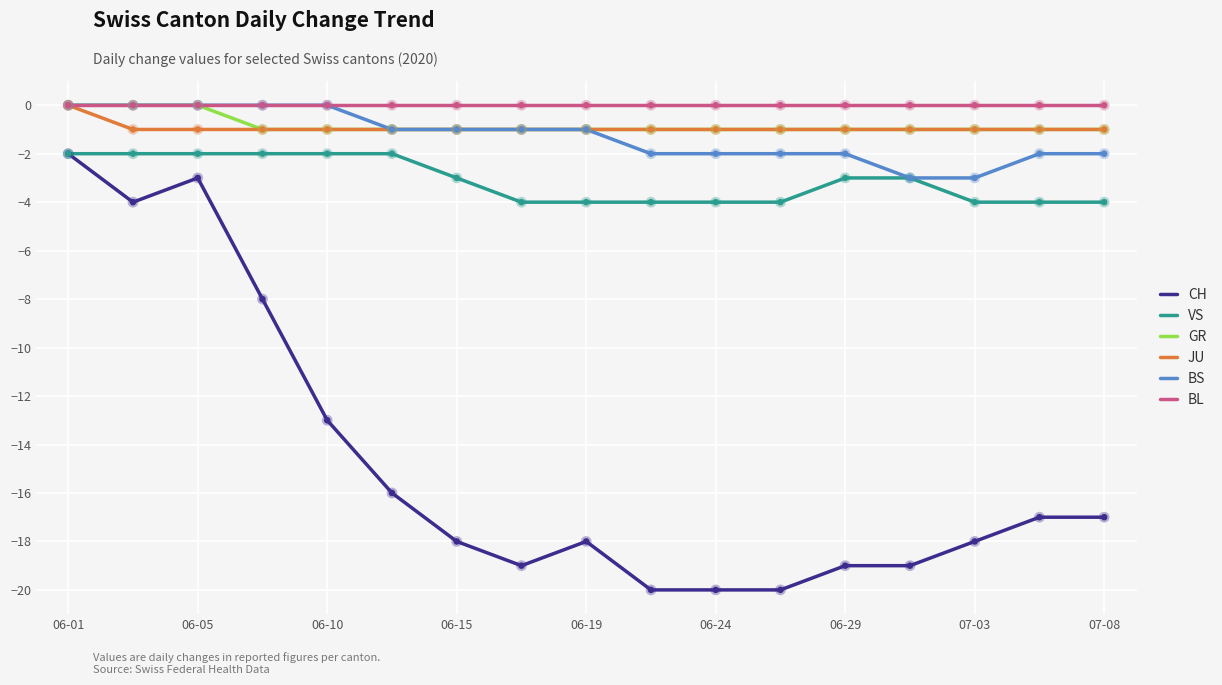

Which series has the largest range (max minus min)?

CH